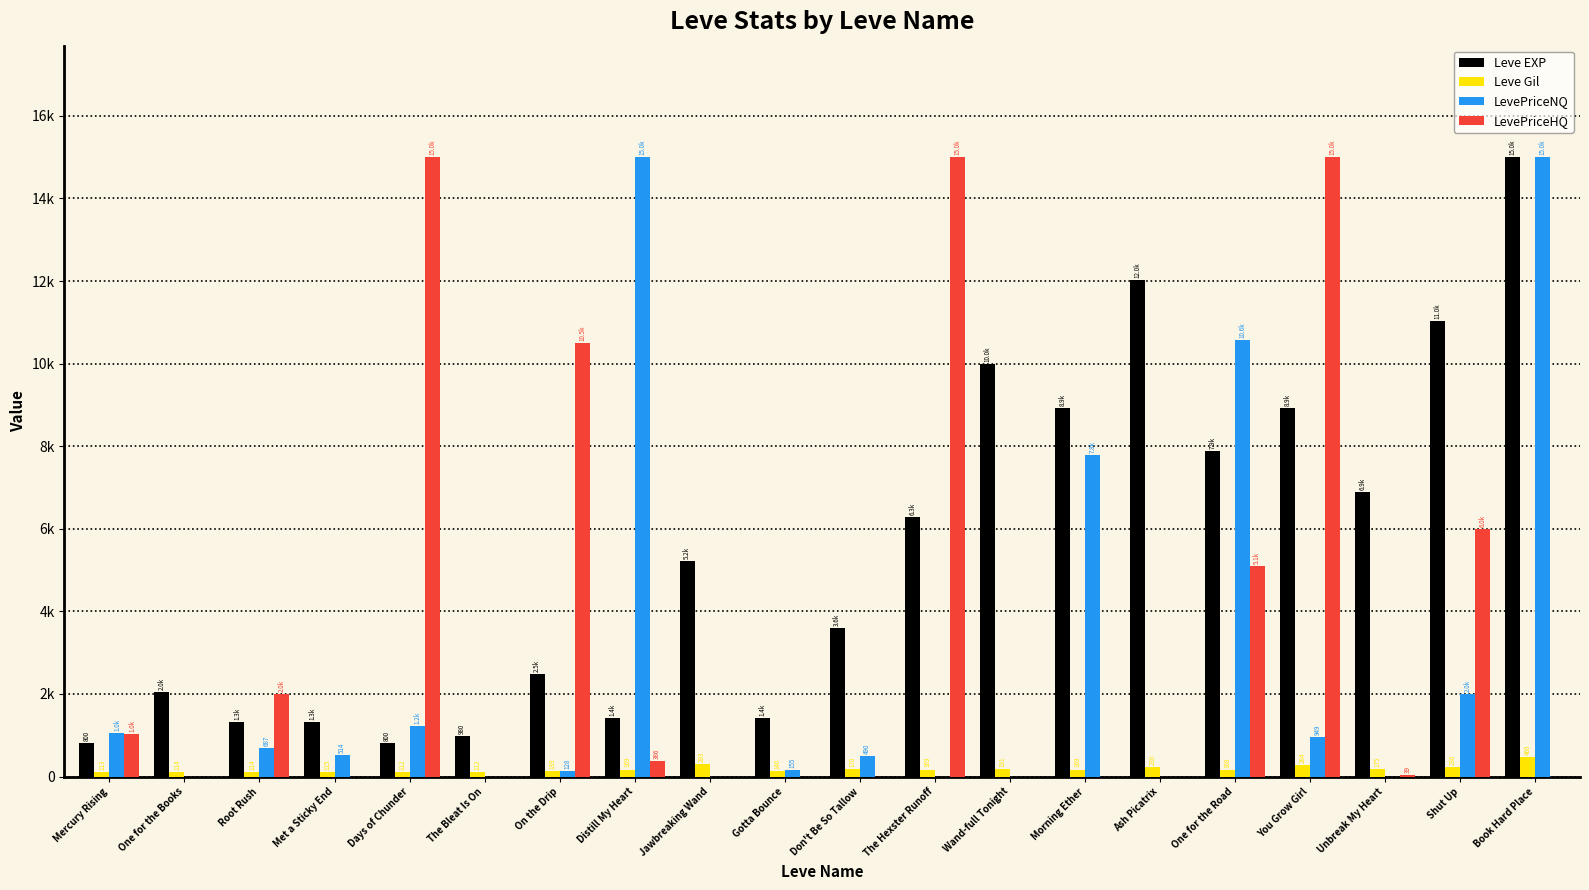

What are all the series names shown in the legend?

Leve EXP, Leve Gil, LevePriceNQ, LevePriceHQ